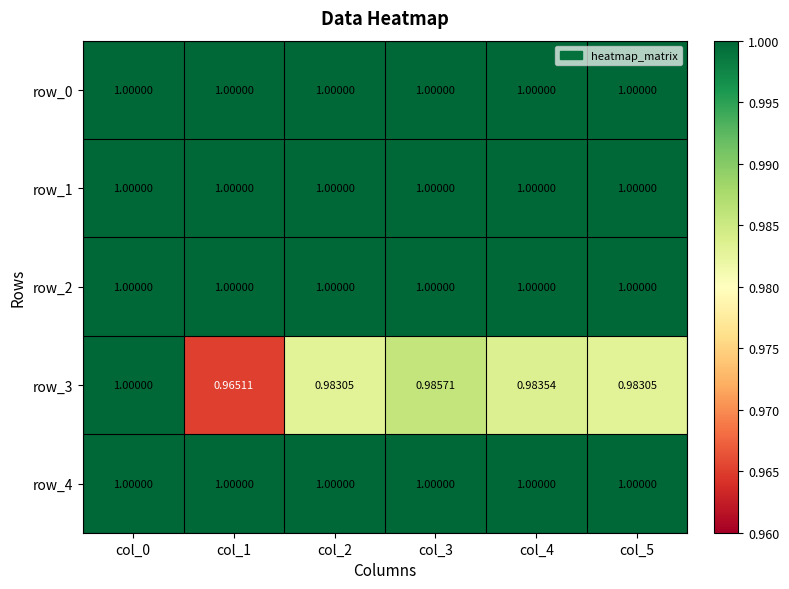

Reading left to right, transcribe all the data shown in this chart.

row_0: col_0=1.0	col_1=1.0	col_2=1.0	col_3=1.0	col_4=1.0	col_5=1.0
row_1: col_0=1.0	col_1=1.0	col_2=1.0	col_3=1.0	col_4=1.0	col_5=1.0
row_2: col_0=1.0	col_1=1.0	col_2=1.0	col_3=1.0	col_4=1.0	col_5=1.0
row_3: col_0=1.0	col_1=1.0	col_2=1.0	col_3=1.0	col_4=1.0	col_5=1.0
row_4: col_0=1.0	col_1=1.0	col_2=1.0	col_3=1.0	col_4=1.0	col_5=1.0